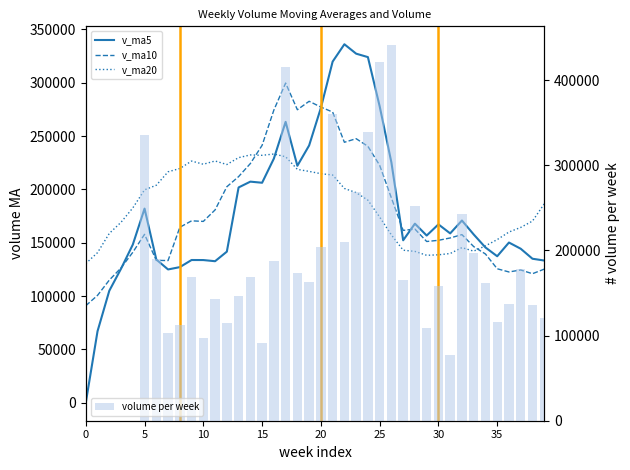

How many distinct data groups are displayed?

4